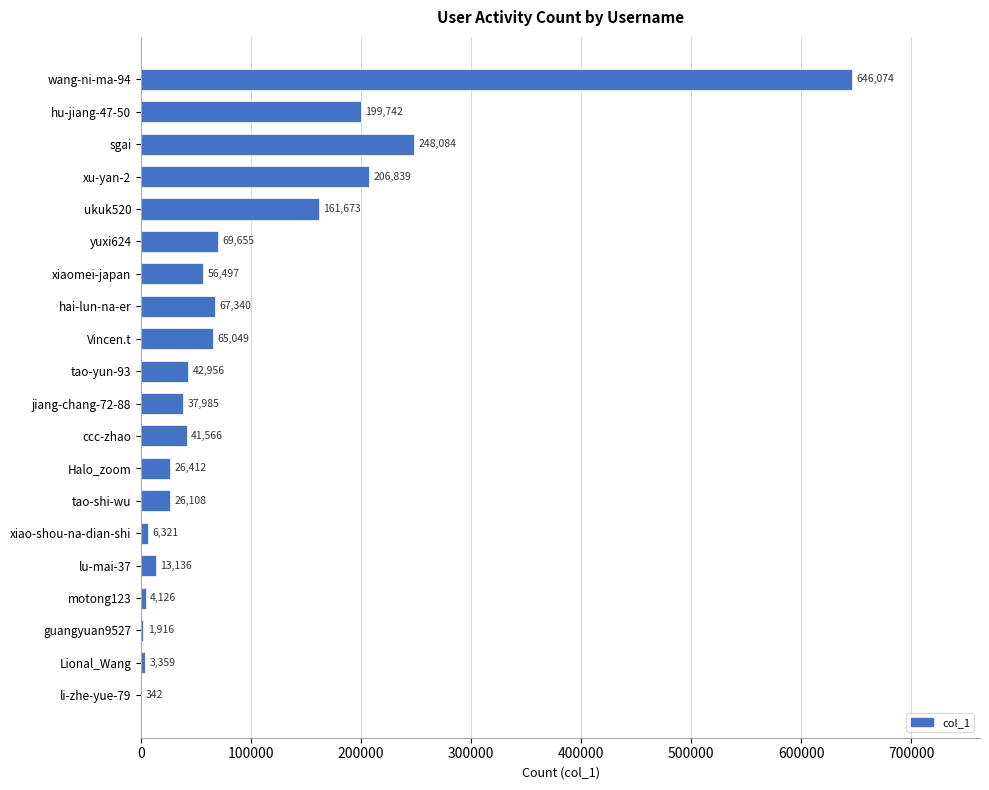

Approximately how many times larger is the value at xiaomei-japan compared to tao-shi-wu?

2.2